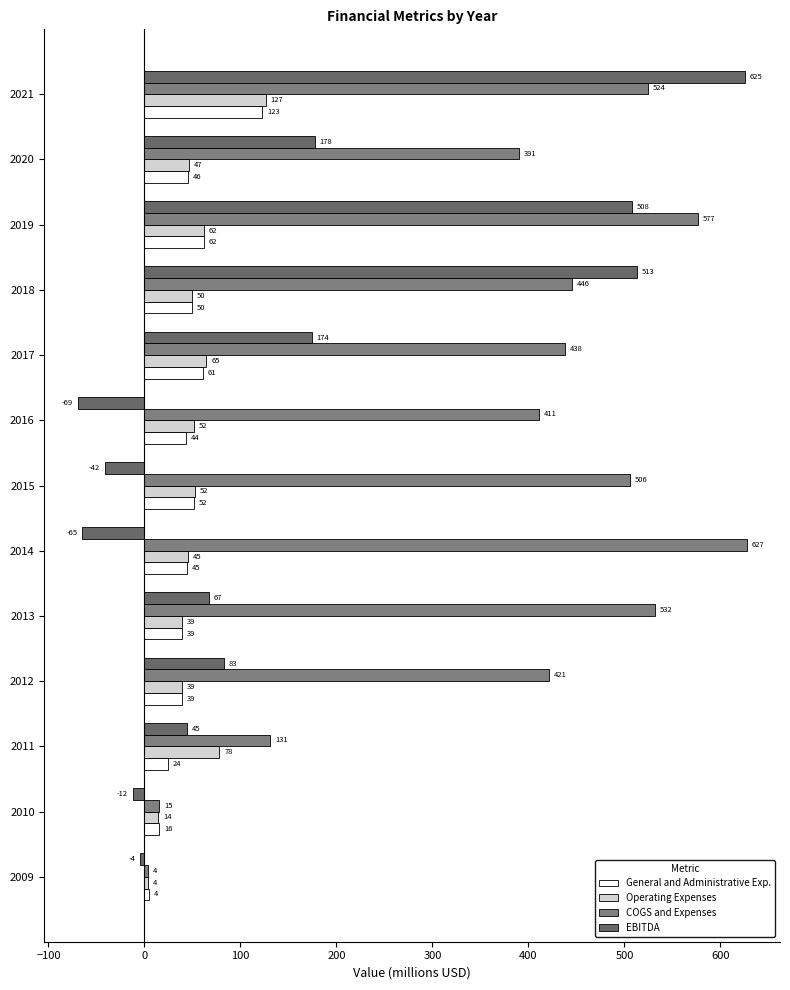

Which series has the largest range (max minus min)?

EBITDA